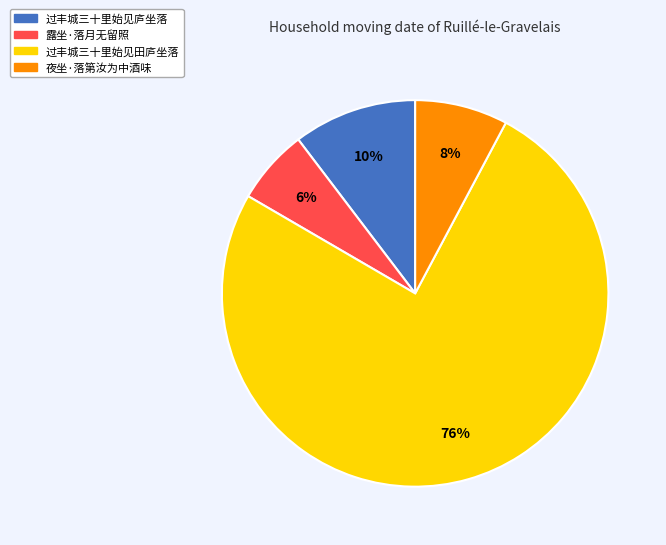

What is the largest slice in the pie chart?

过丰城三十里始见田庐坐落